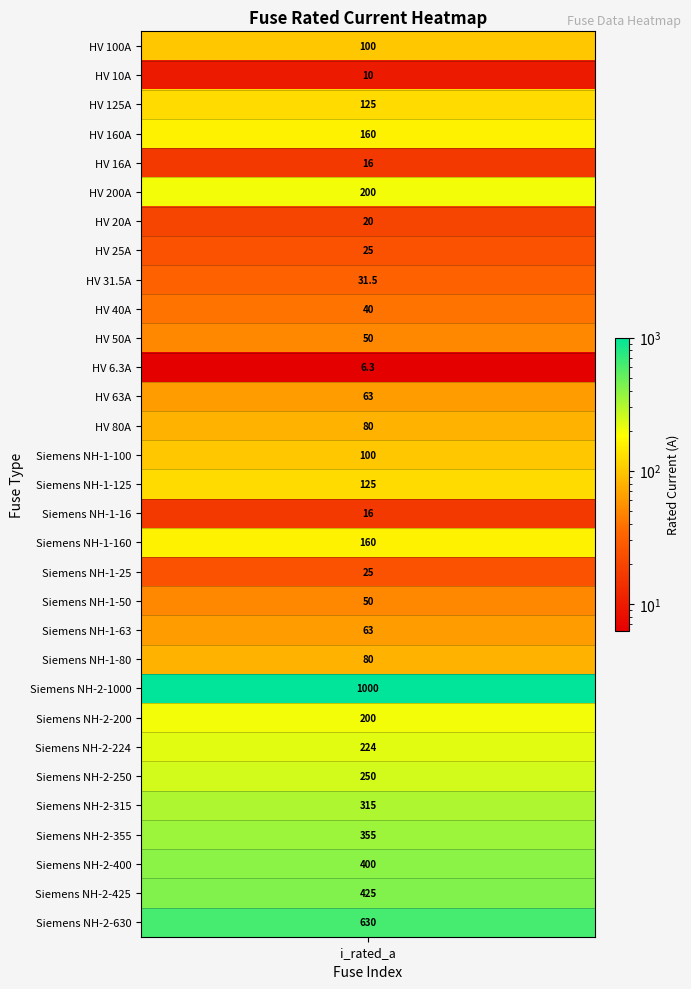

What is the sum of the values at Siemens NH-2-250 and HV 50A?

300.0